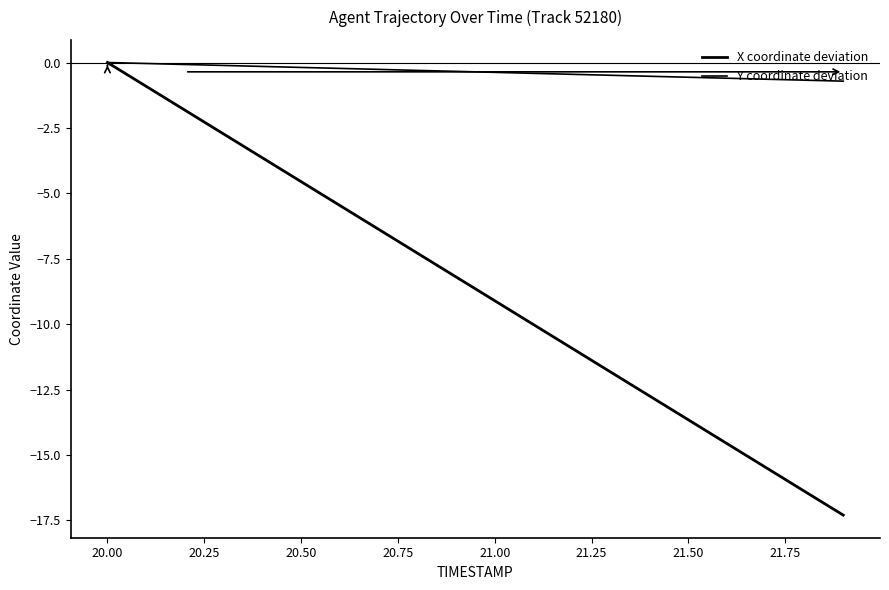

What is the average value of the Y coordinate deviation series?

-0.4